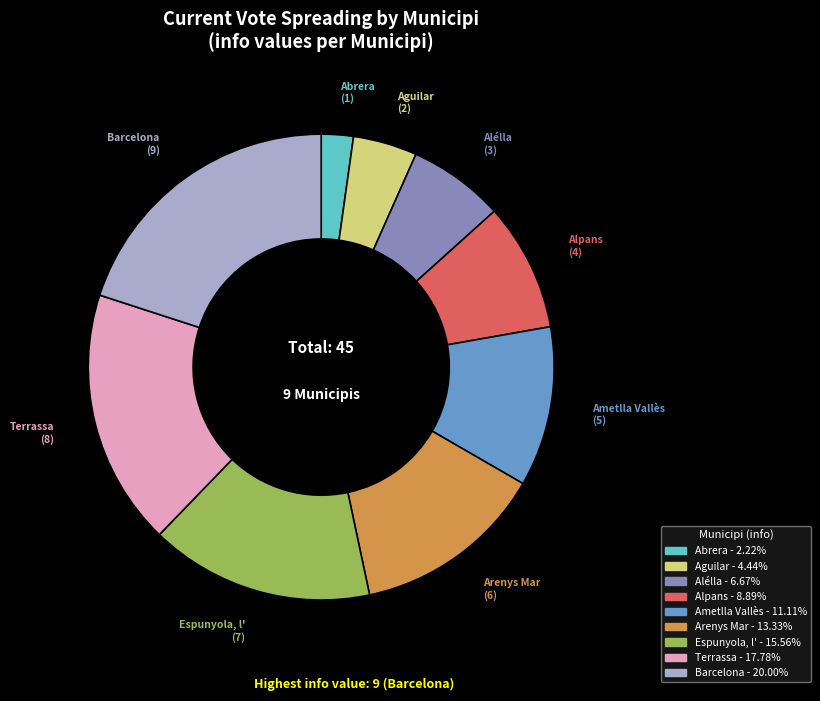

Is Alpans the majority of the pie?

No